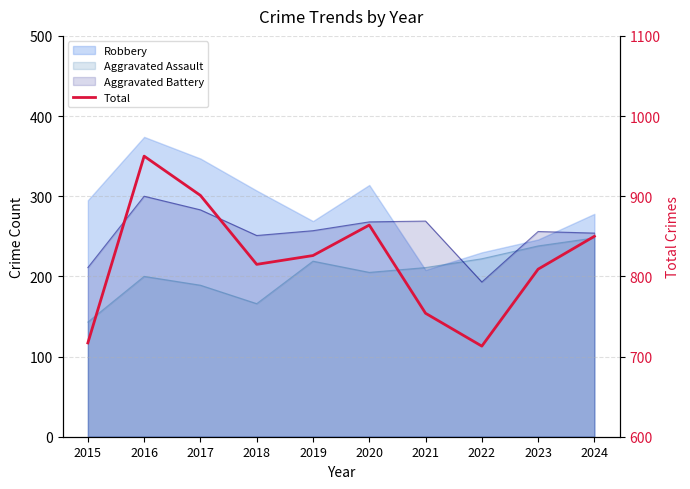

Rank the categories by value from highest to lowest.

2016, 2017, 2020, 2024, 2019, 2018, 2023, 2021, 2015, 2022